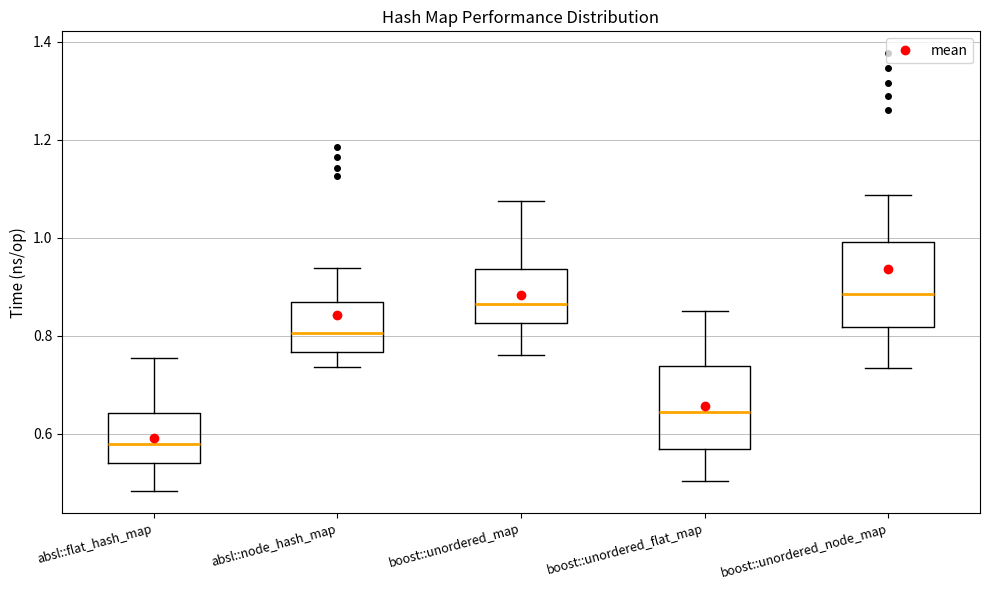

Reading left to right, transcribe this box plot: for each box, give where its median line is, the range the box spans, and where its two whiskers end, as read against the y-axis. The values are not printed on the chart, so give them approximately, as read against the axis.

absl::flat_hash_map: median 0.58, box 0.54 to 0.64, whiskers 0.48 to 0.76
absl::node_hash_map: median 0.80, box 0.76 to 0.86, whiskers 0.74 to 0.94
boost::unordered_map: median 0.86, box 0.82 to 0.94, whiskers 0.76 to 1.08
boost::unordered_flat_map: median 0.64, box 0.56 to 0.74, whiskers 0.50 to 0.86
boost::unordered_node_map: median 0.88, box 0.82 to 1.00, whiskers 0.74 to 1.08